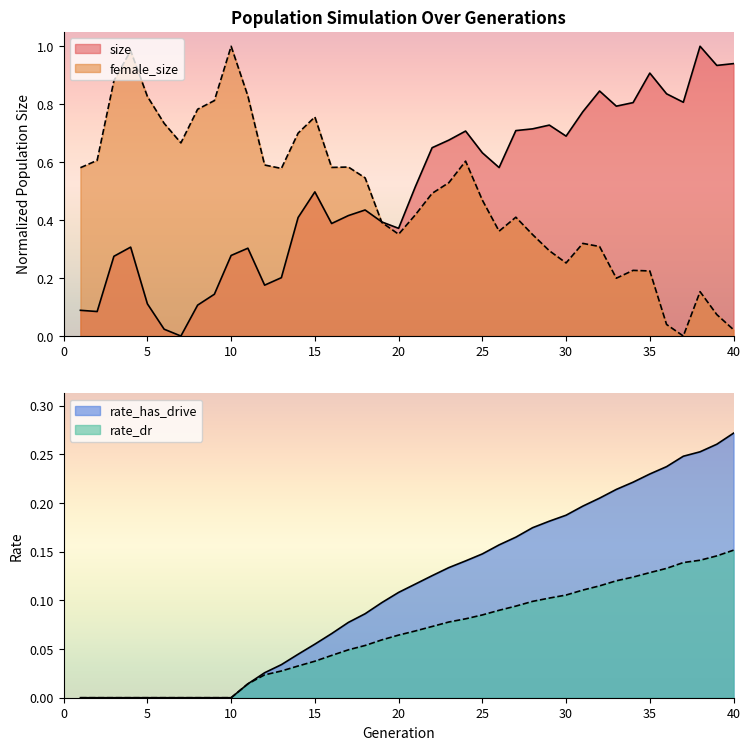

True or false: rate_has_drive and size cross at least once.

False